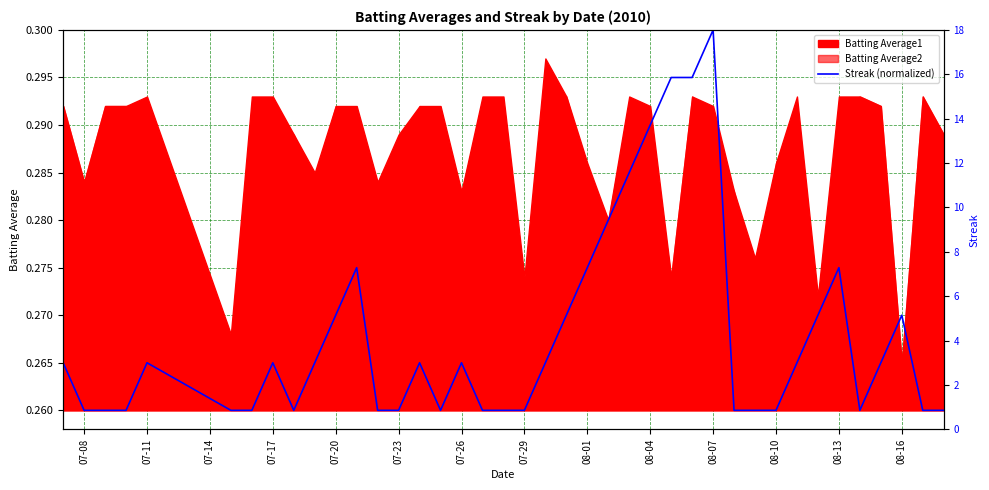

What is the difference between the maximum and second lowest values in the Streak raw series?

16.0